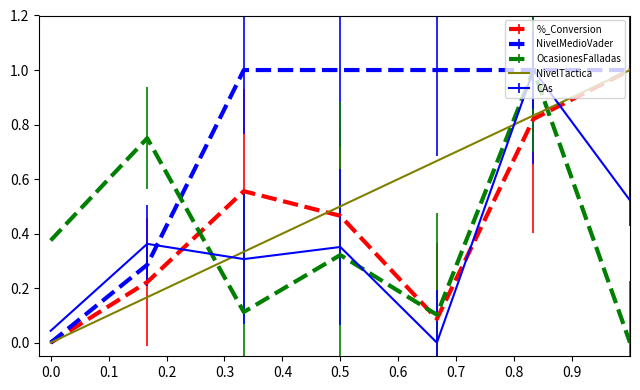

After their last crossing, which series has the higher values: %_Conversion or CAs?

%_Conversion